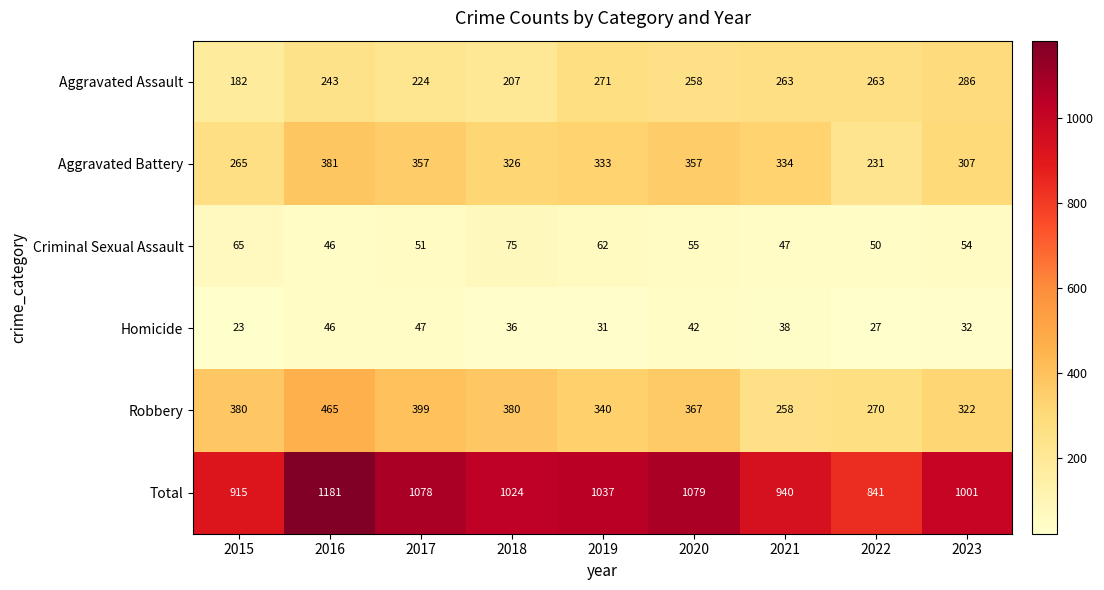

At which category is the sum across all series the highest?

2016